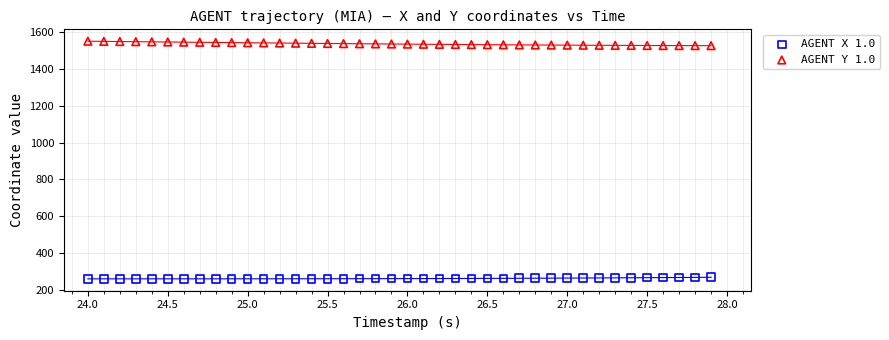

Which series contains the lowest Y value?

AGENT X 1.0